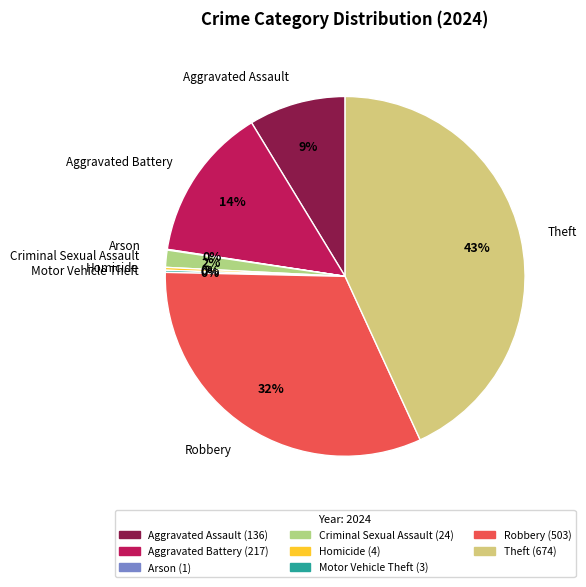

The Robbery slice represents 32% of the pie. True or false?

True